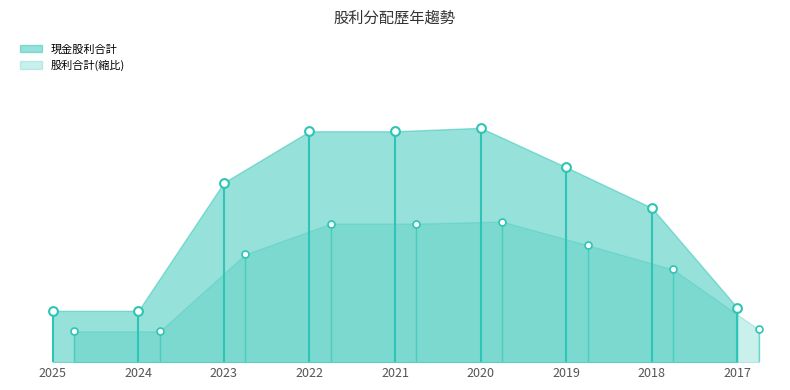

At which category is the sum across all series the highest?

2020